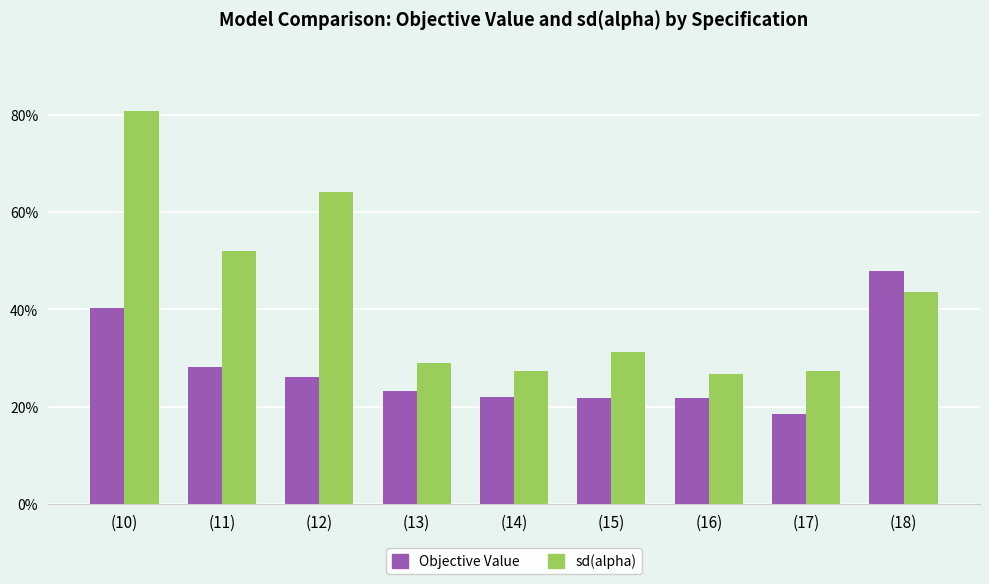

What is the difference between the maximum and minimum values in the Objective Value series?

0.3